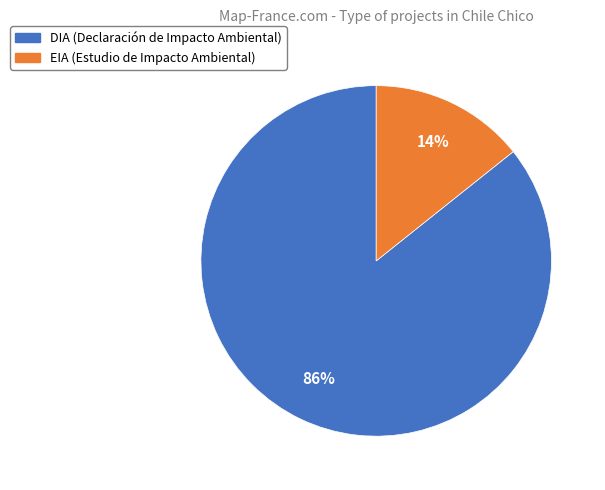

To the nearest percent, what is the average slice percentage?

50%